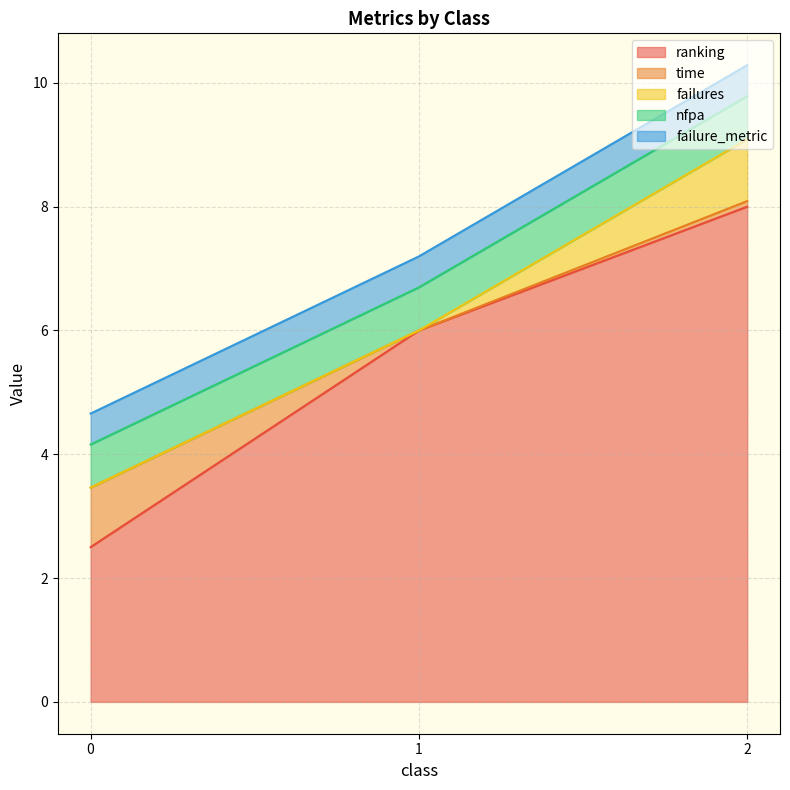

The value of failure_metric at 0 is 0.5. True or false?

True